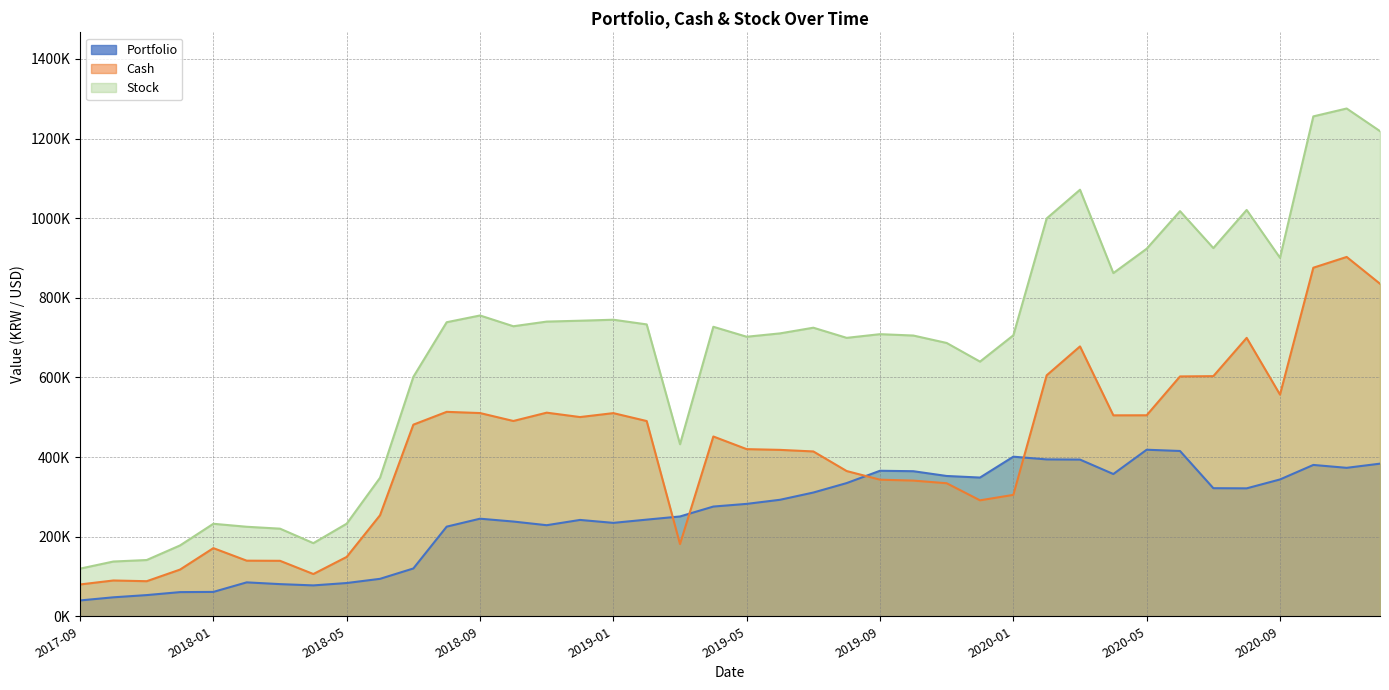

True or false: Stock has more than 0 points higher than both neighbors.

True